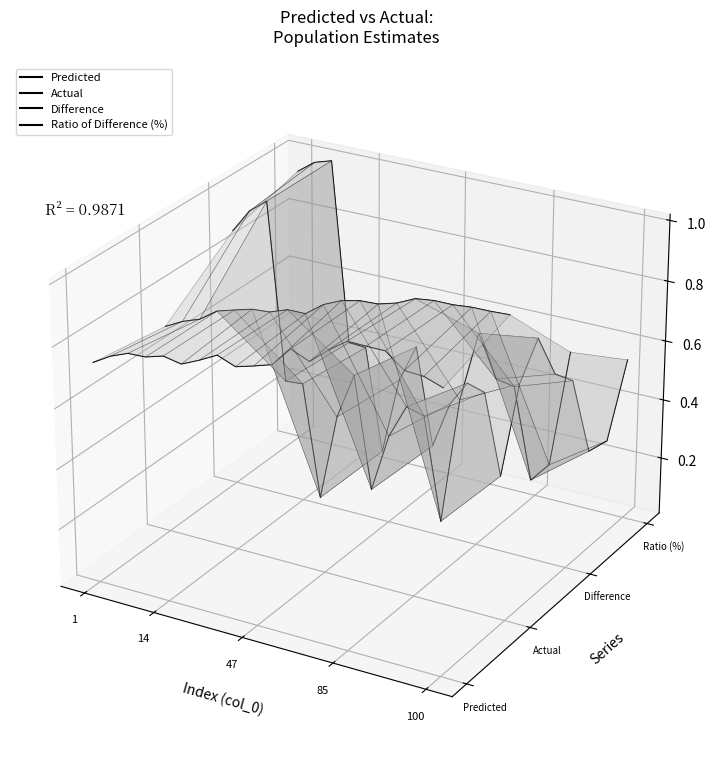

Where is the first local maximum for Ratio of Difference (%)?

47